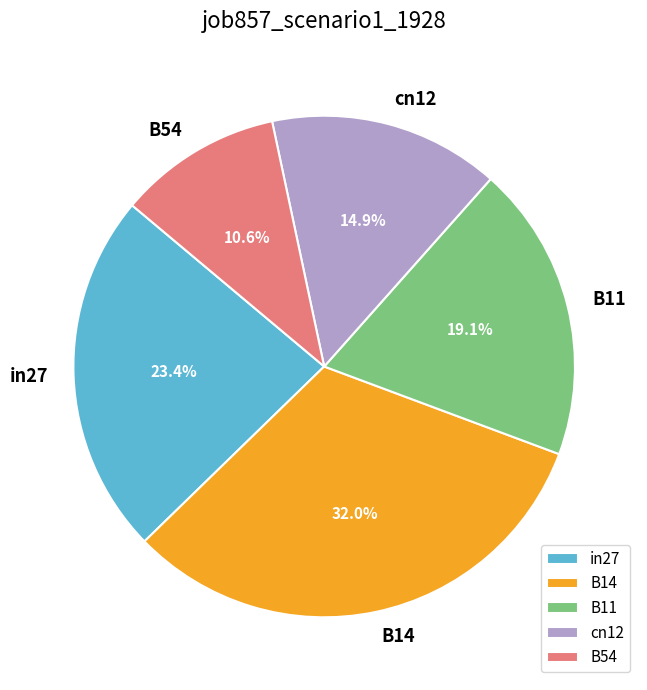

Rank the categories by value from lowest to highest.

B54, cn12, B11, in27, B14